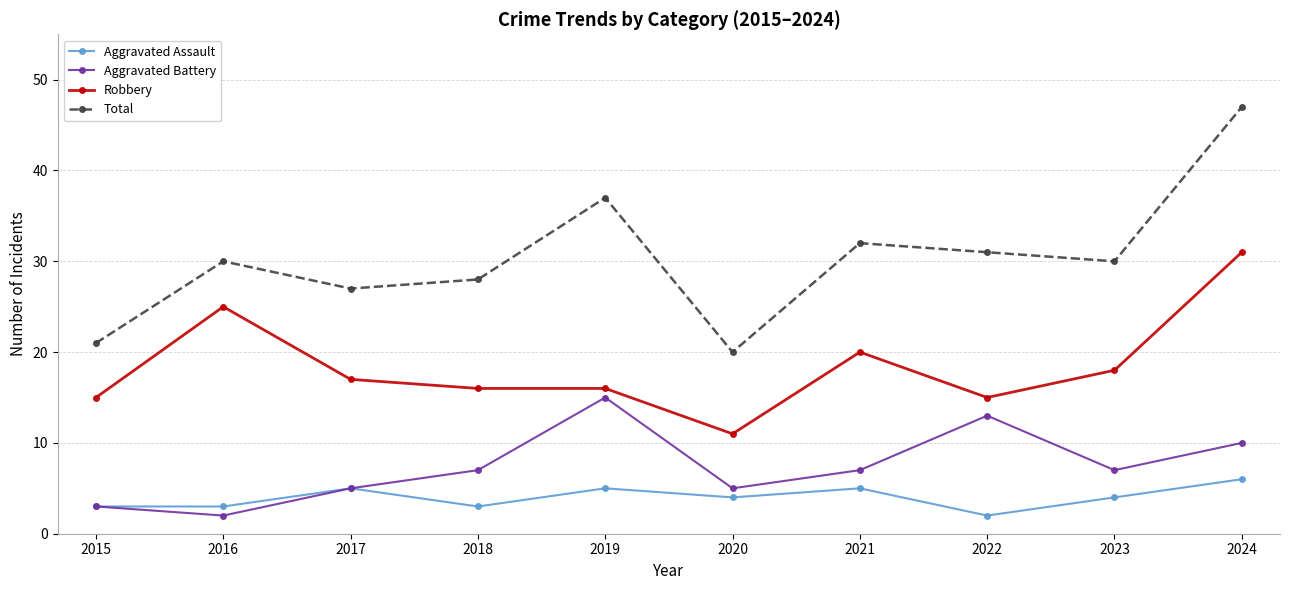

The Robbery series shows 24 at 2022. True or false?

False